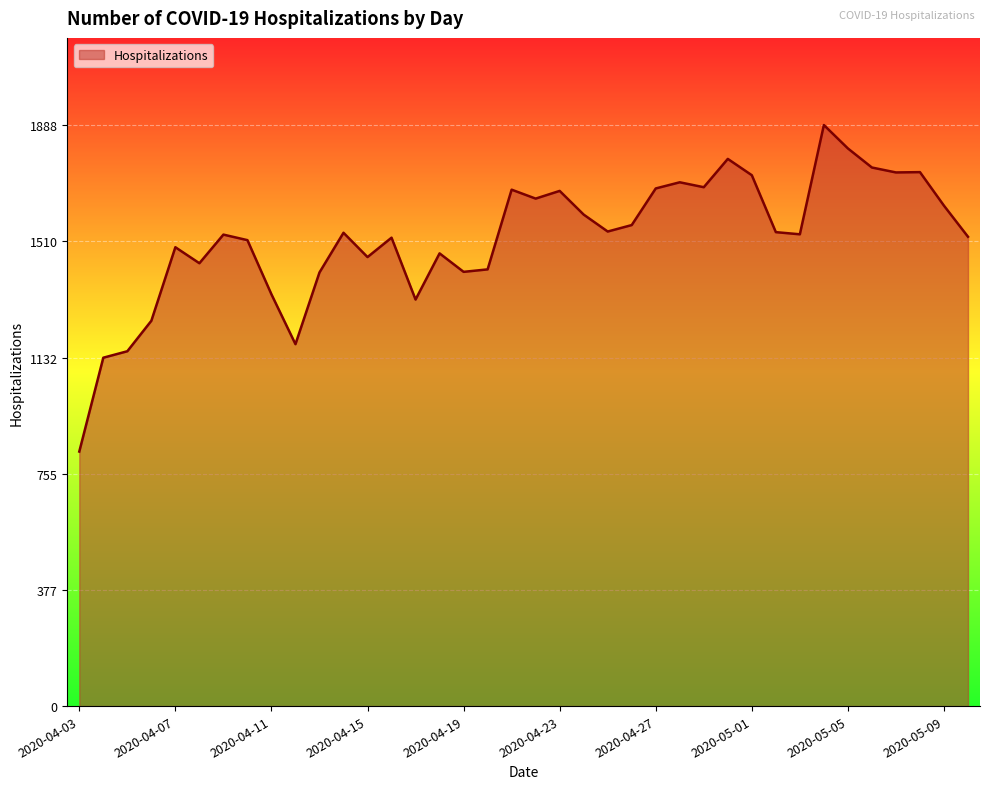

What is the difference between the maximum and minimum values?

1061